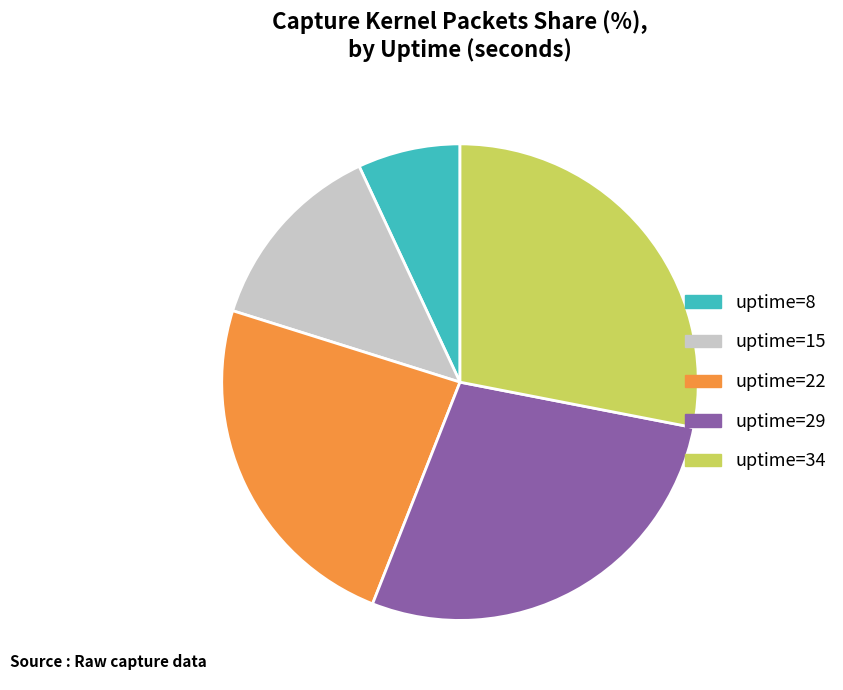

What is the smallest slice in the pie chart?

uptime=8